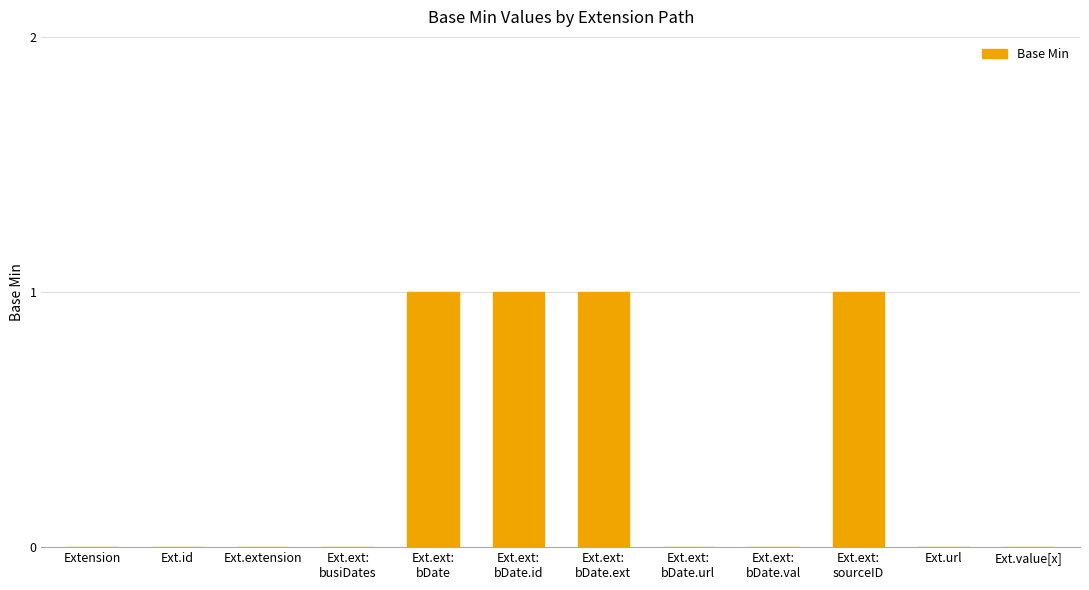

Is it true that the value at Ext.extension is 0?

True